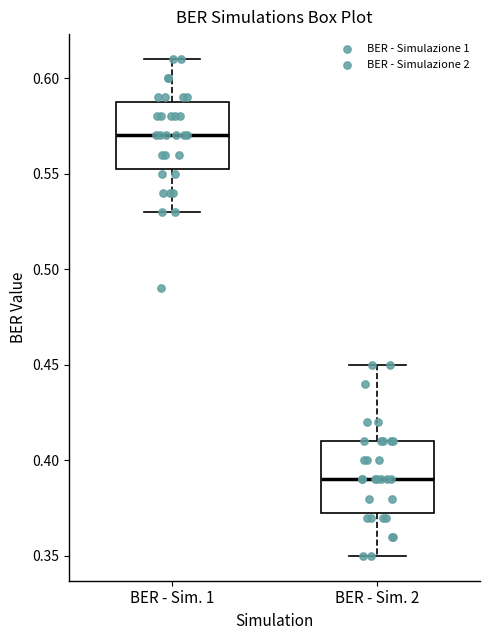

Reading left to right, transcribe this box plot: for each box, give where its median line is, the range the box spans, and where its two whiskers end, as read against the y-axis. The values are not printed on the chart, so give them approximately, as read against the axis.

BER - Sim. 1: median 0.570, box 0.555 to 0.590, whiskers 0.530 to 0.610
BER - Sim. 2: median 0.390, box 0.375 to 0.410, whiskers 0.350 to 0.450